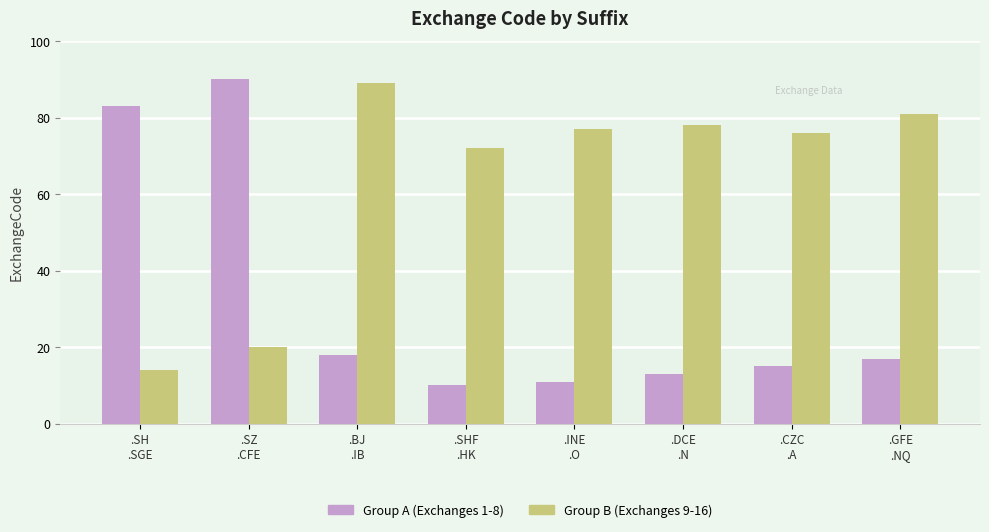

Reading right to left, extract all data points from this chart.

Group A (Exchanges 1-8): 17	15	13	11	10	18	90	83
Group B (Exchanges 9-16): 81	76	78	77	72	89	20	14